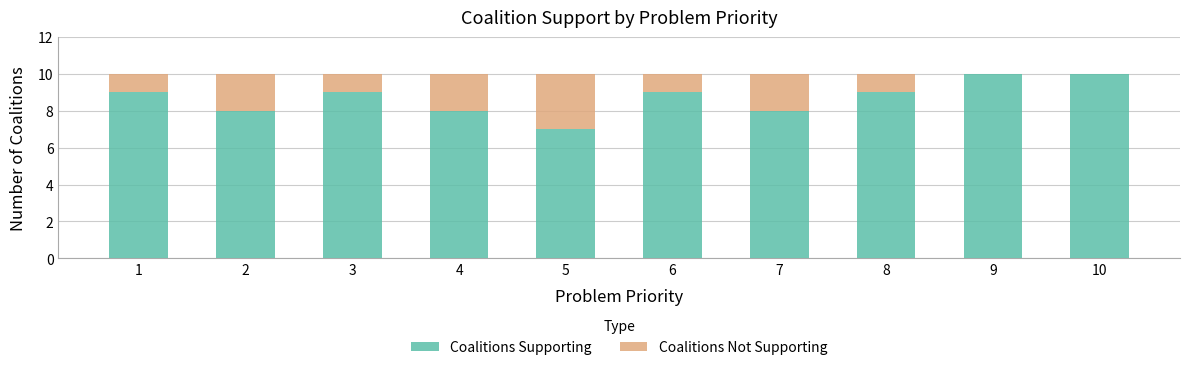

True or false: Coalitions Supporting has a value of 13 at 1.

False